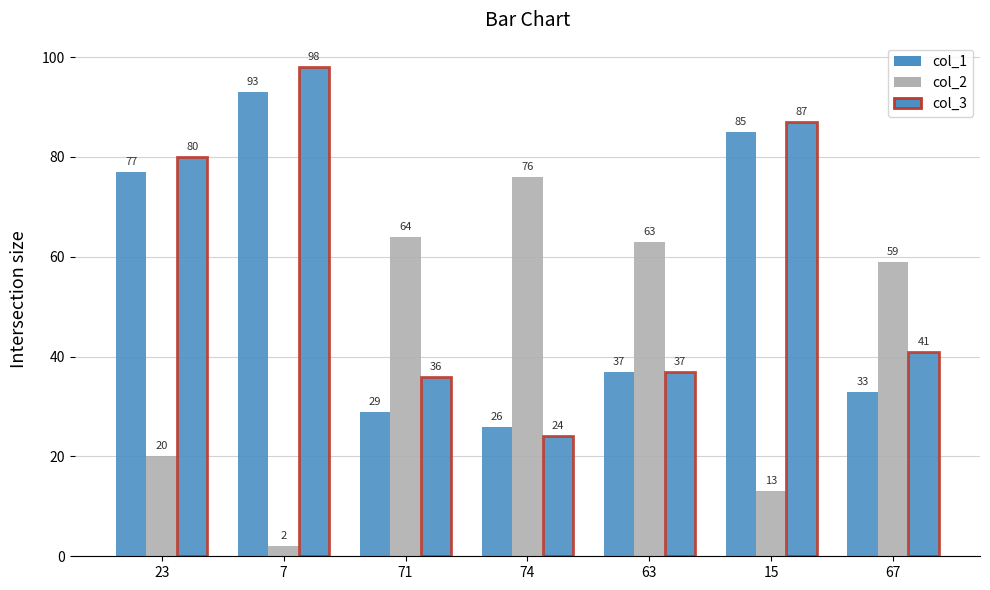

At 63, list the series in order from smallest to largest.

col_1, col_3, col_2